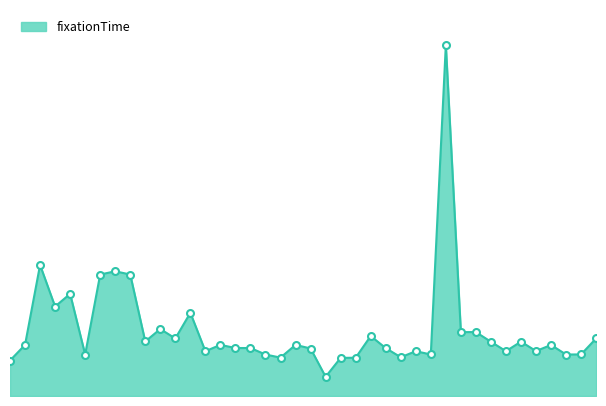

What is the minimum value shown in the chart?

0.1